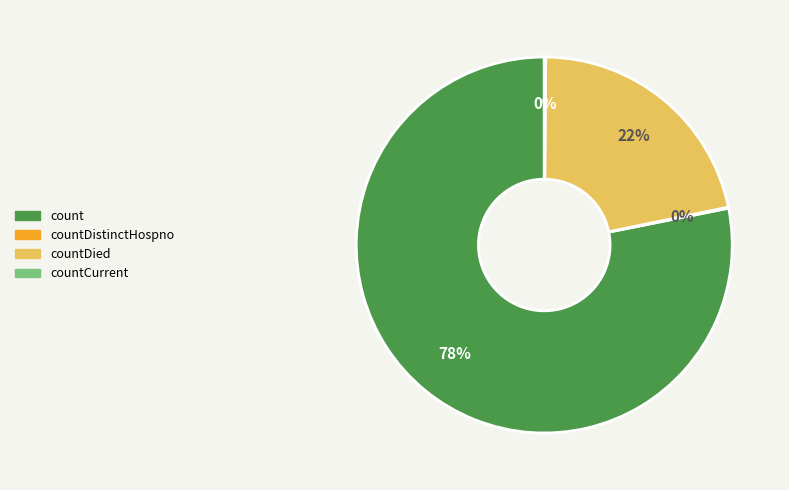

Is there any slice that represents more than half of the pie?

Yes